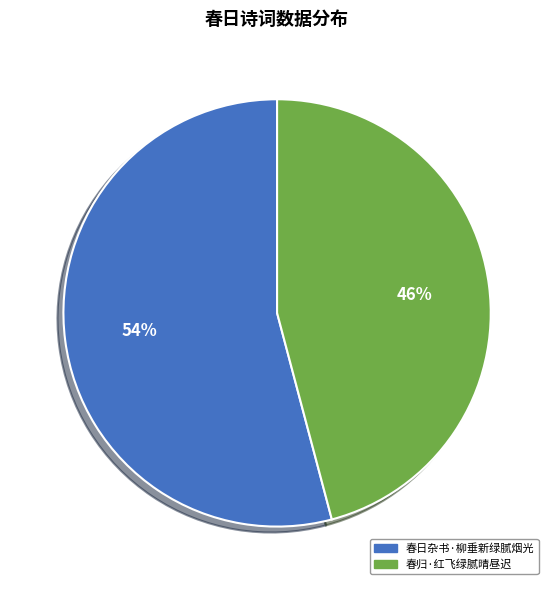

True or false: 春归·红飞绿腻晴昼迟 accounts for 36% of the total.

False